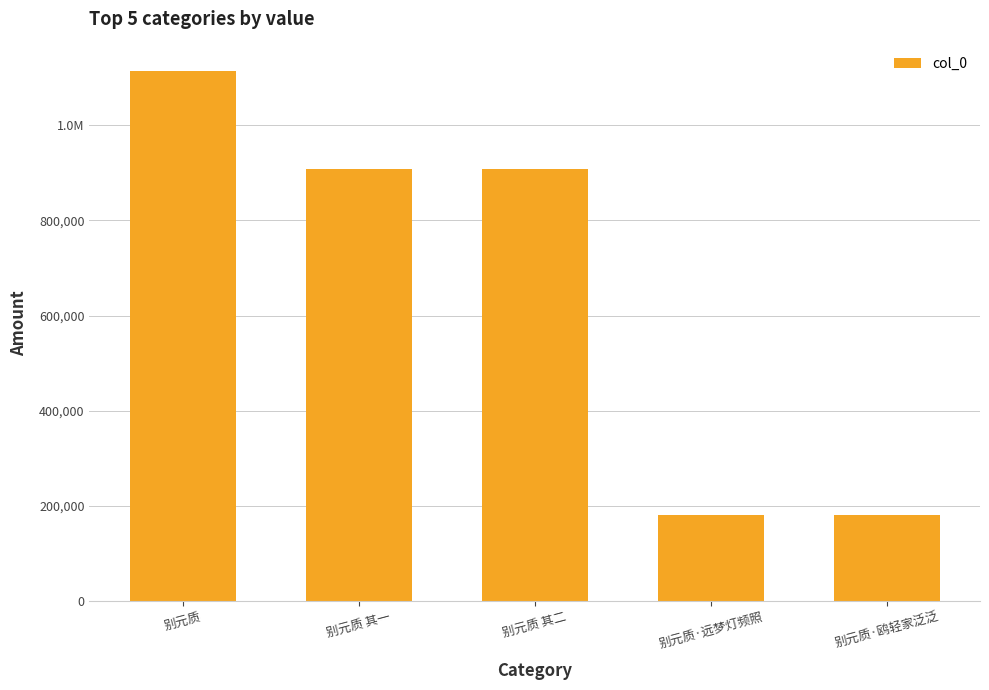

What is the label of the 4th bar from the left?

别元质·远梦灯频照